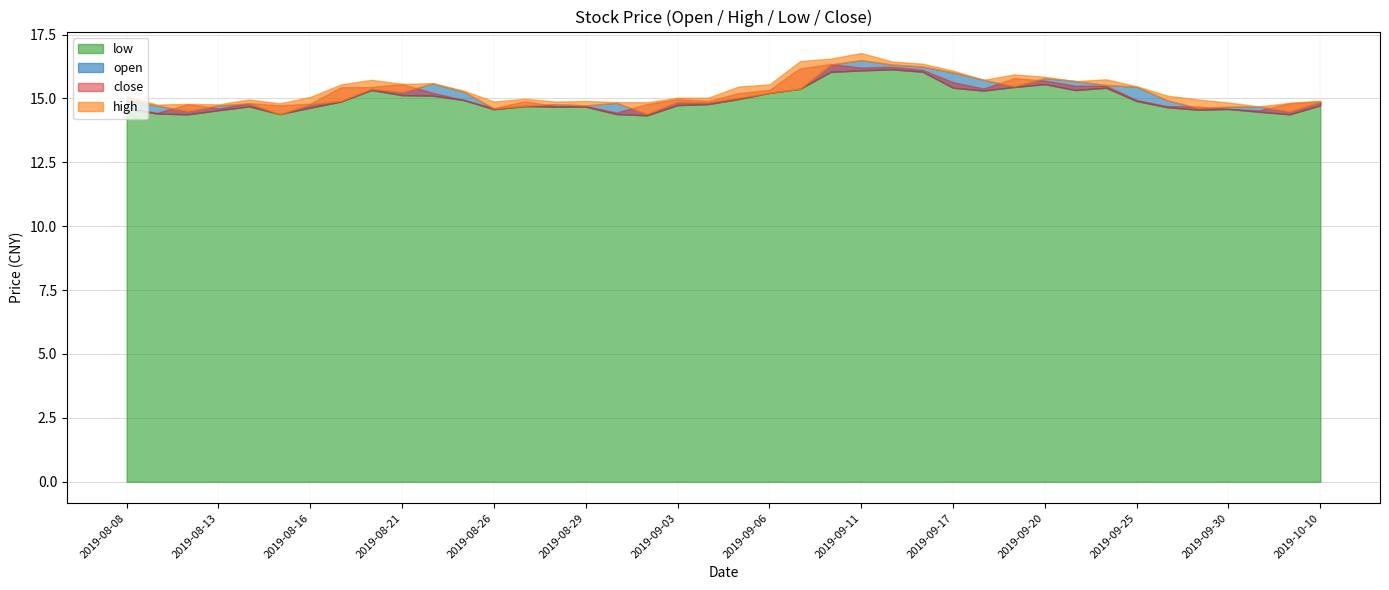

True or false: open and low intersect in this chart.

False